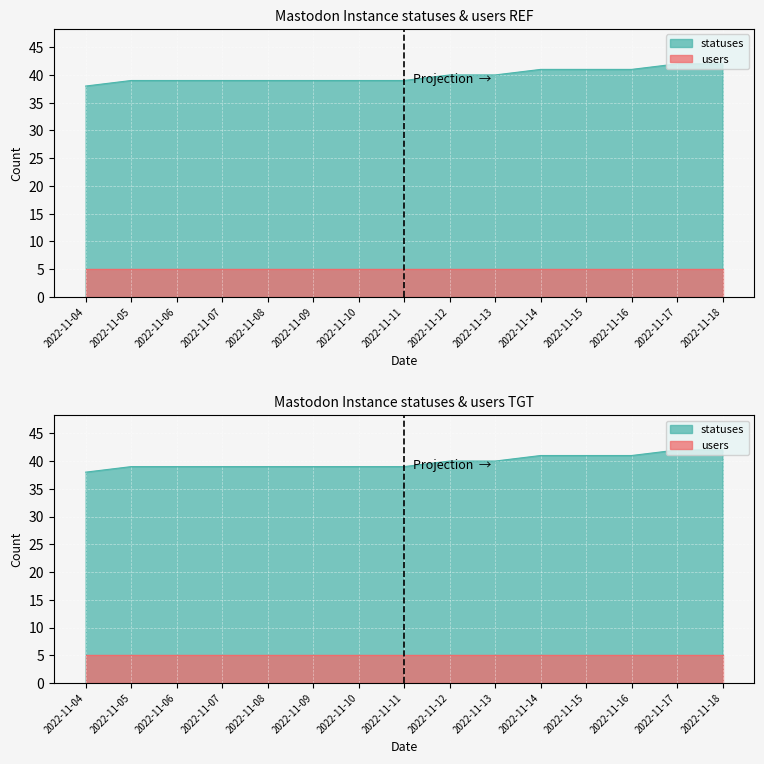

Where is the data nearest to the value 40?

2022-11-12